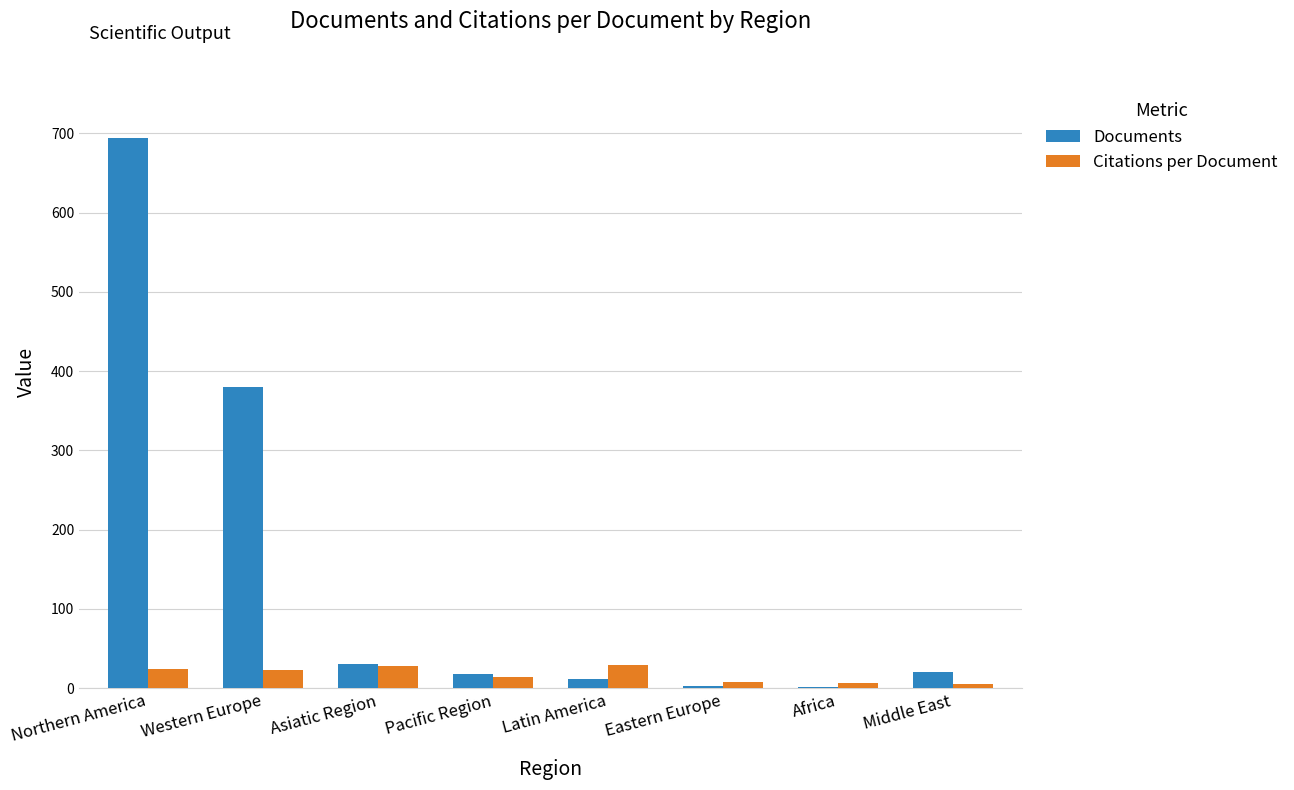

Which label corresponds to the largest value in the chart?

Northern America